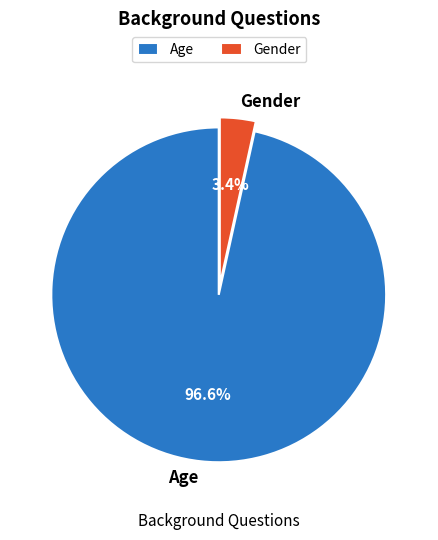

The Gender slice represents 3% of the pie. True or false?

True